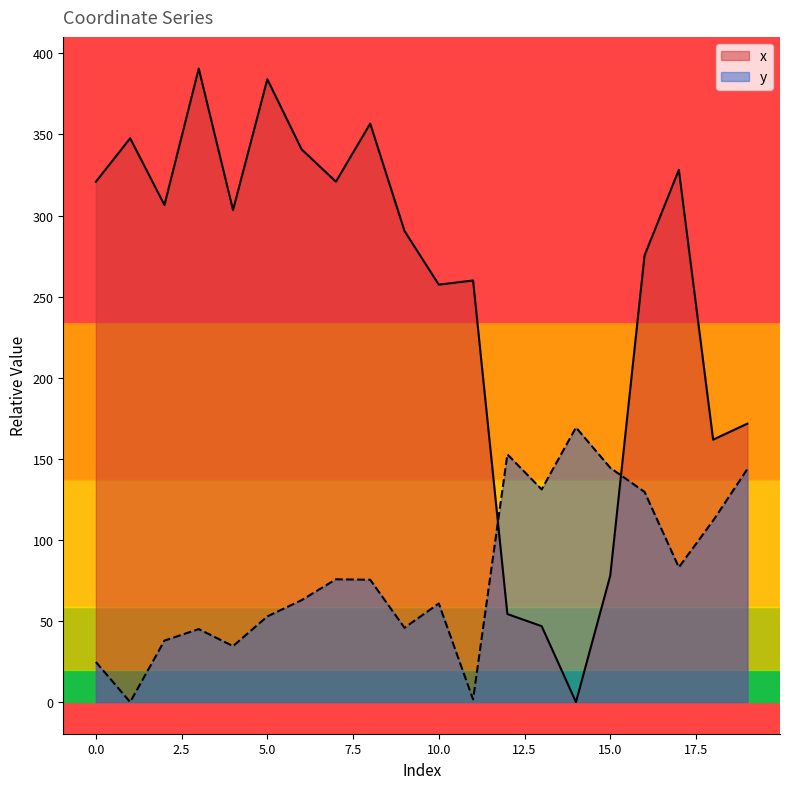

Is it true that y equals 45.8 at 9?

True